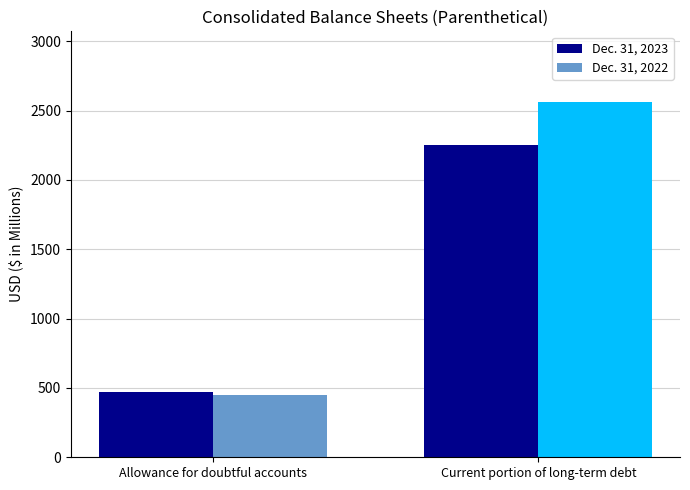

Which series has the widest spread of values?

Dec. 31, 2022